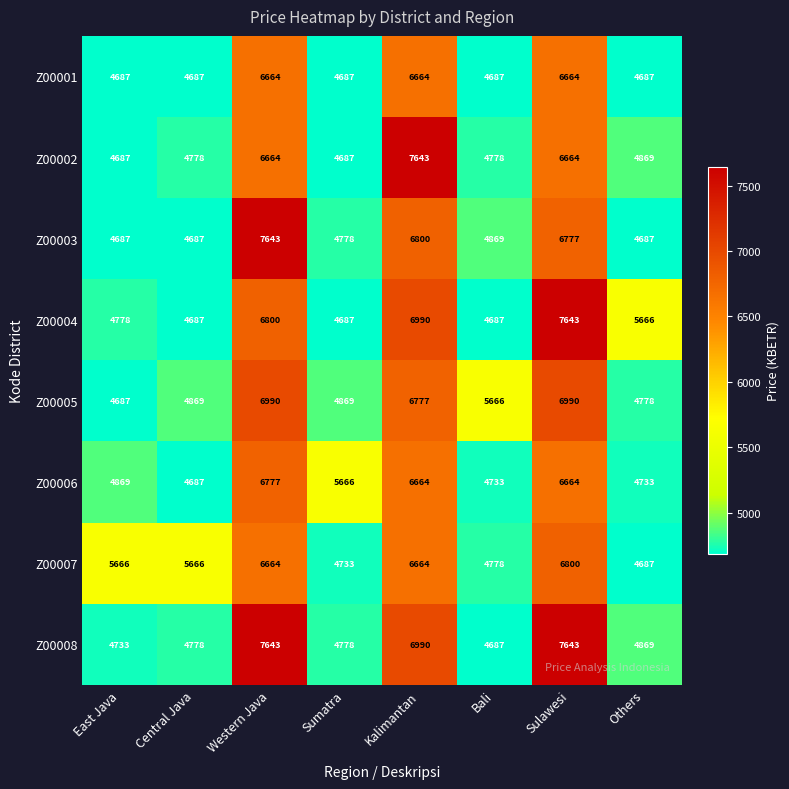

Between Kalimantan and Others, which series saw the biggest shift?

Z00002